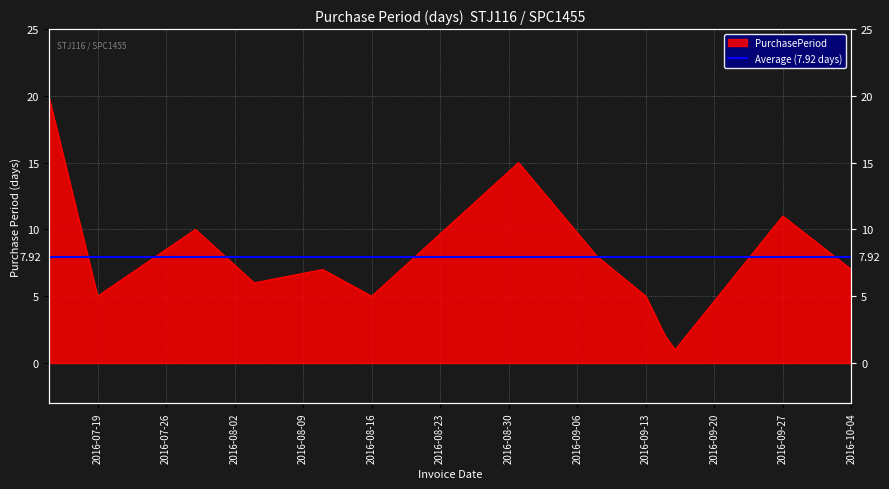

Reading left to right, what are all the values shown in this chart?

20	5	10	6	7	5	15	8	5	2	1	11	7